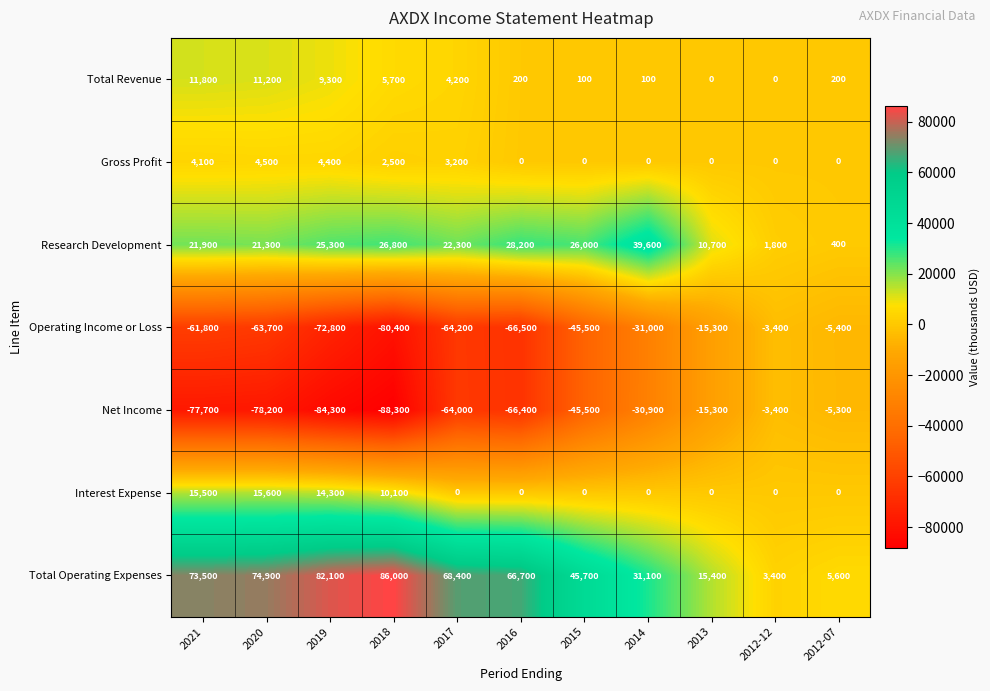

What value does the Total Revenue series have at 2014?

100